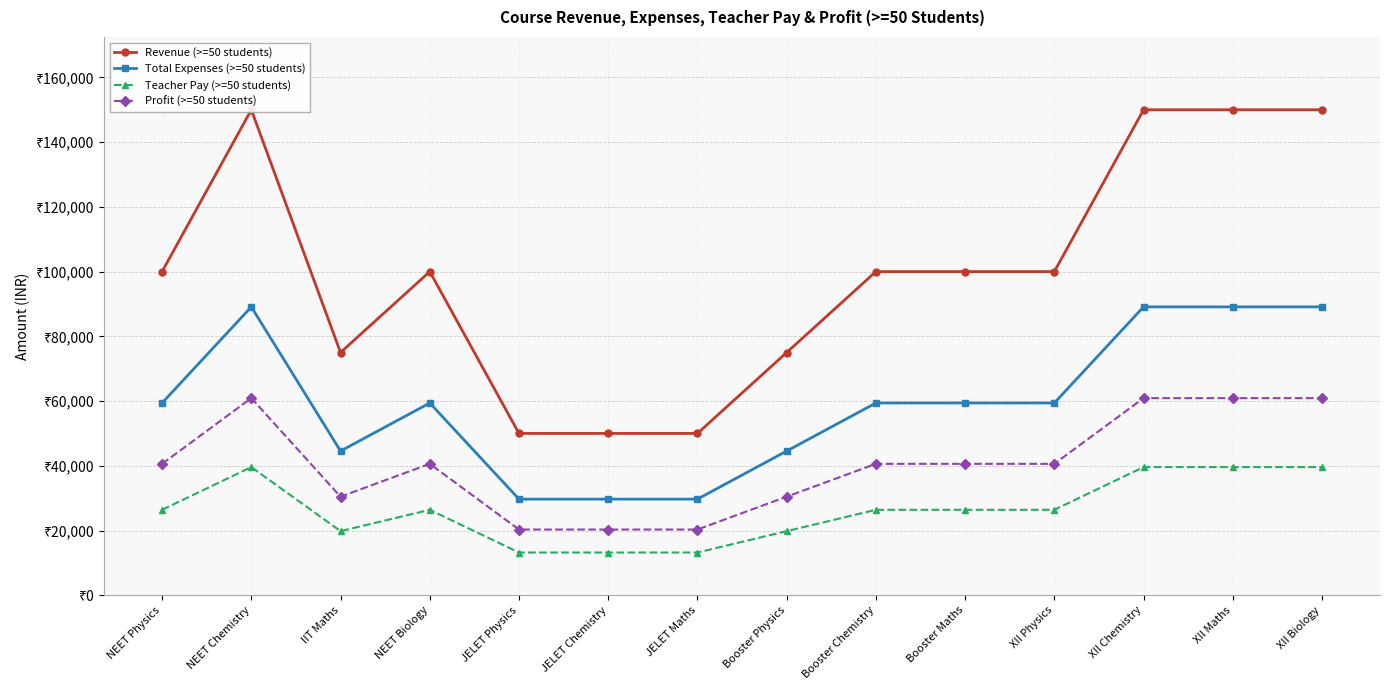

Reading left to right, extract all data points from this chart.

Revenue (>=50 students): NEET Physics=100000	NEET Chemistry=150000	IIT Maths=75000	NEET Biology=100000	JELET Physics=50000	JELET Chemistry=50000	JELET Maths=50000	Booster Physics=75000	Booster Chemistry=100000	Booster Maths=100000	XII Physics=100000	XII Chemistry=150000	XII Maths=150000	XII Biology=150000
Total Expenses (>=50 students): NEET Physics=59400	NEET Chemistry=89100	IIT Maths=44550	NEET Biology=59400	JELET Physics=29700	JELET Chemistry=29700	JELET Maths=29700	Booster Physics=44550	Booster Chemistry=59400	Booster Maths=59400	XII Physics=59400	XII Chemistry=89100	XII Maths=89100	XII Biology=89100
Teacher Pay (>=50 students): NEET Physics=26400	NEET Chemistry=39600	IIT Maths=19800	NEET Biology=26400	JELET Physics=13200	JELET Chemistry=13200	JELET Maths=13200	Booster Physics=19800	Booster Chemistry=26400	Booster Maths=26400	XII Physics=26400	XII Chemistry=39600	XII Maths=39600	XII Biology=39600
Profit (>=50 students): NEET Physics=40600	NEET Chemistry=60900	IIT Maths=30450	NEET Biology=40600	JELET Physics=20300	JELET Chemistry=20300	JELET Maths=20300	Booster Physics=30450	Booster Chemistry=40600	Booster Maths=40600	XII Physics=40600	XII Chemistry=60900	XII Maths=60900	XII Biology=60900